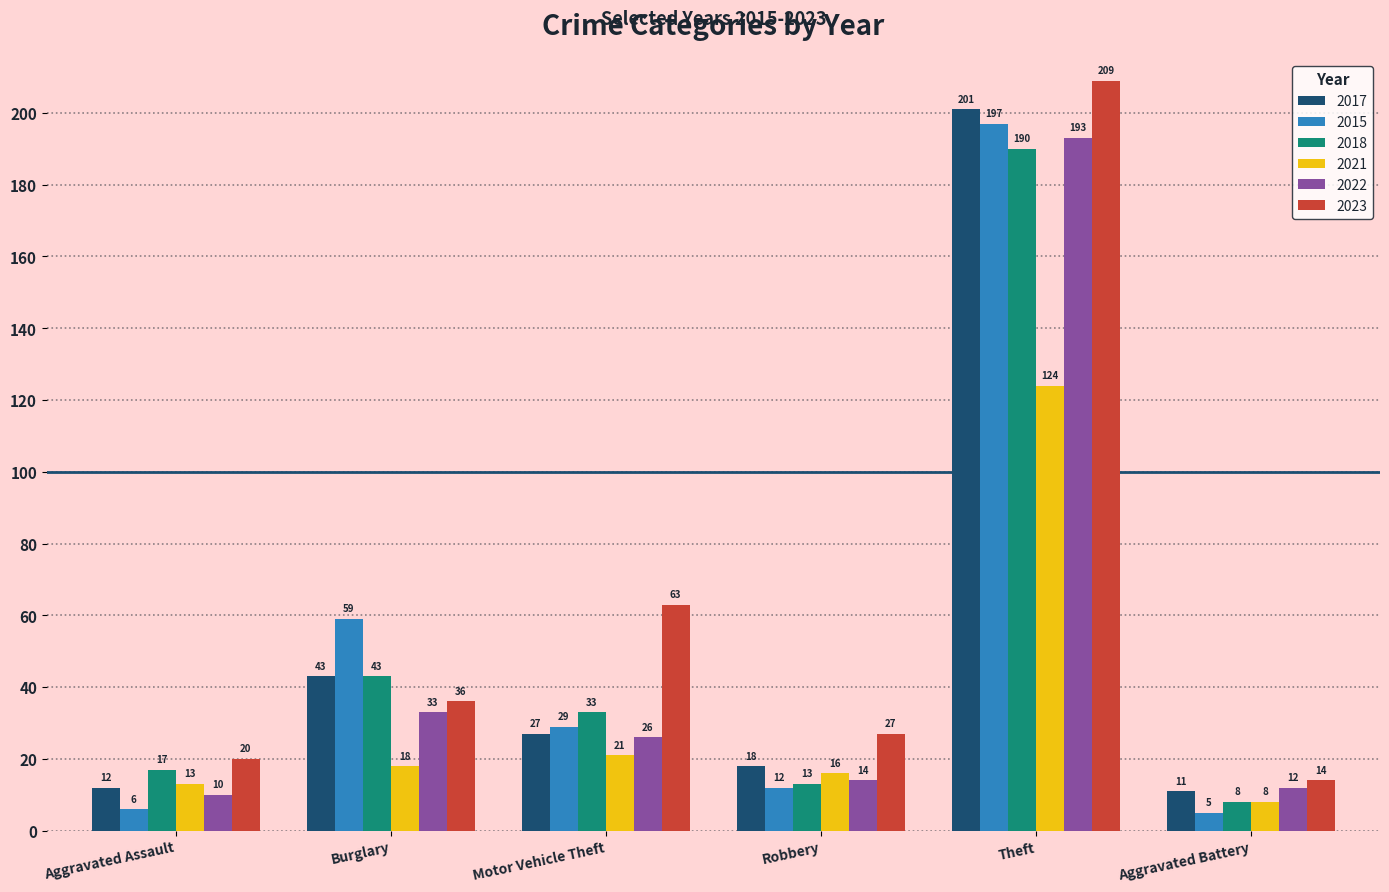

Rank the series by their maximum value, from highest to lowest.

2023, 2017, 2015, 2022, 2018, 2021